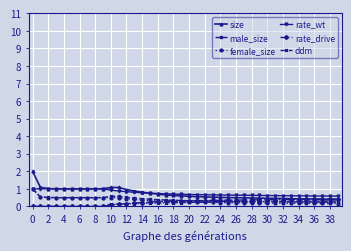

What is the value of the male_size point at the 18th from the left?

0.4